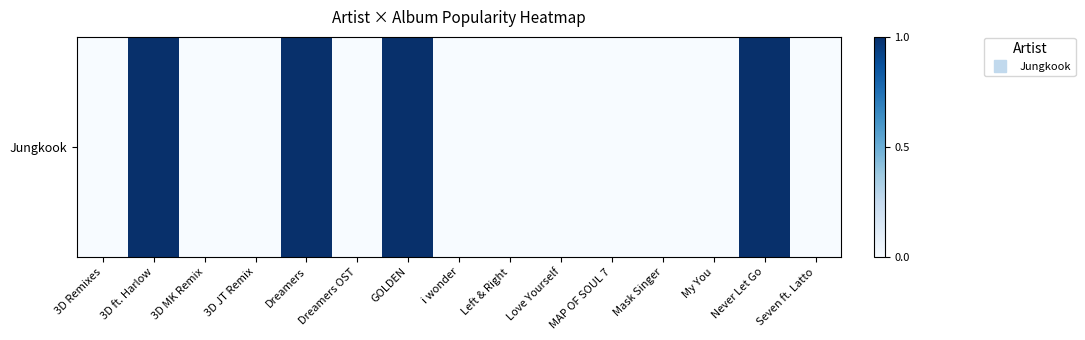

Count the values in the range 0 to 1.

15